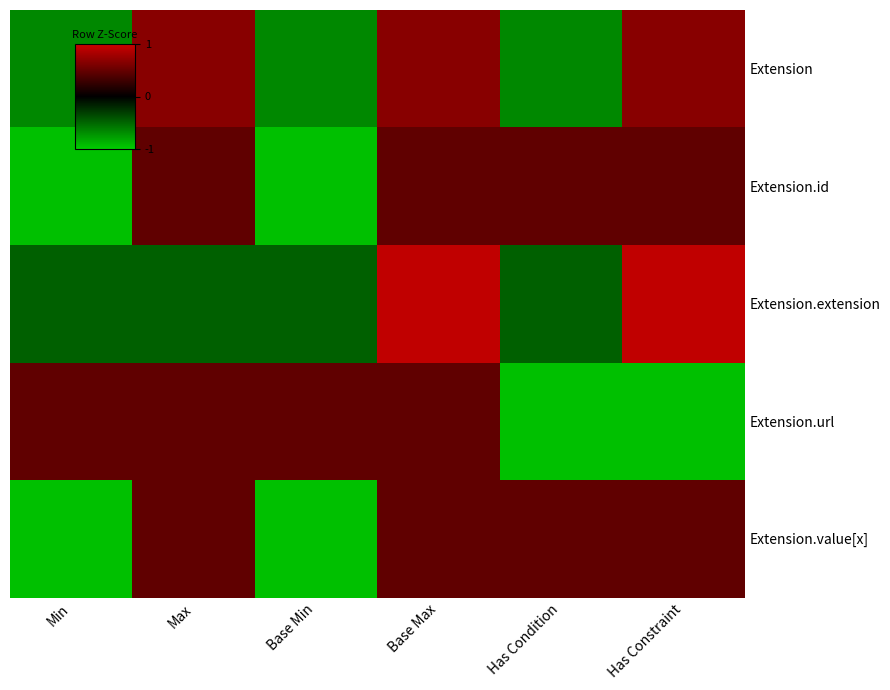

At which category is the sum across all series the highest?

Base Max